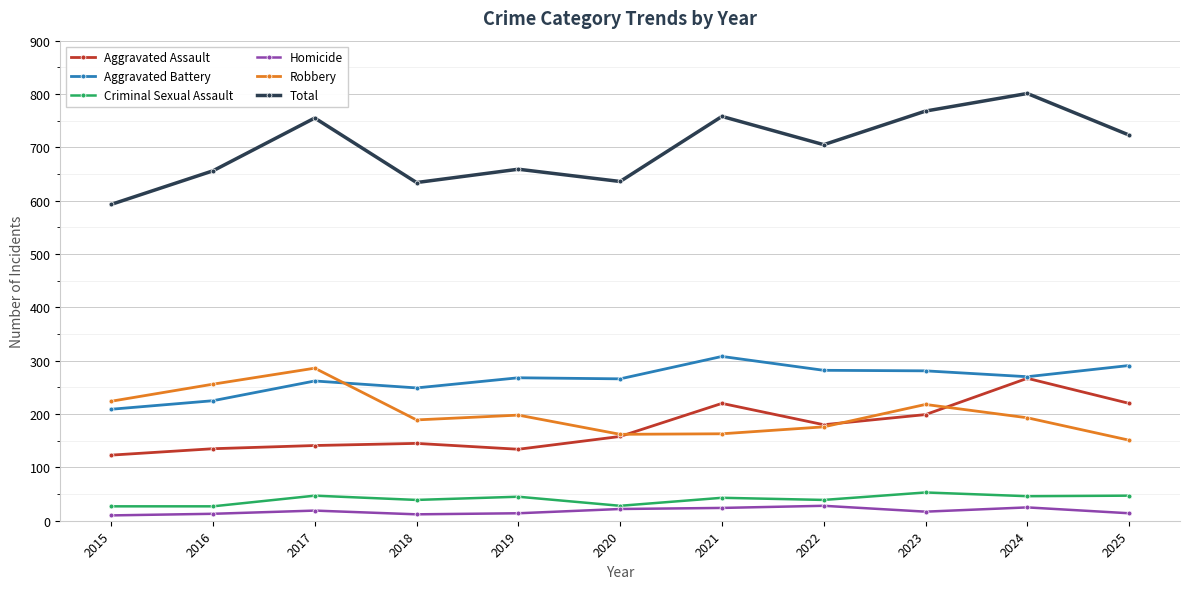

At which label does Criminal Sexual Assault first exceed 43?

2017